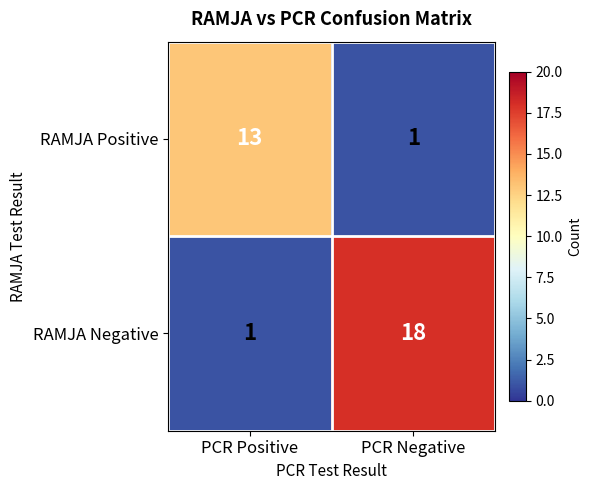

What is the greatest value displayed?

18